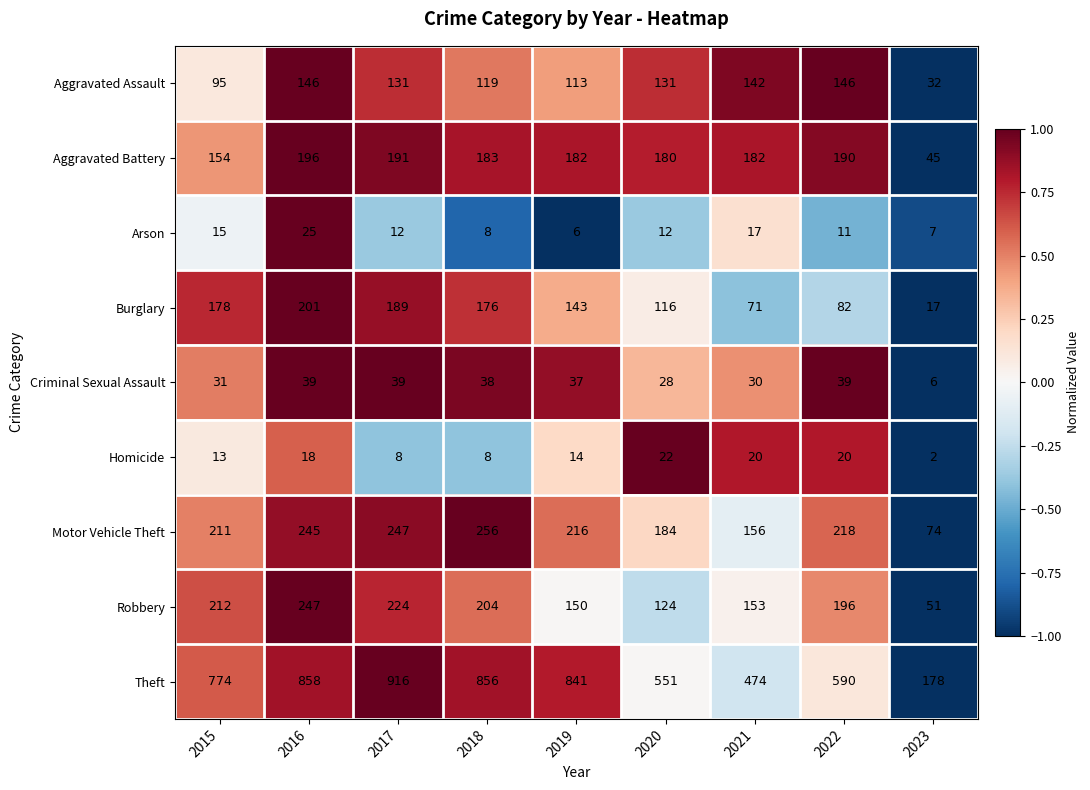

Which series has the largest range (max minus min)?

Theft